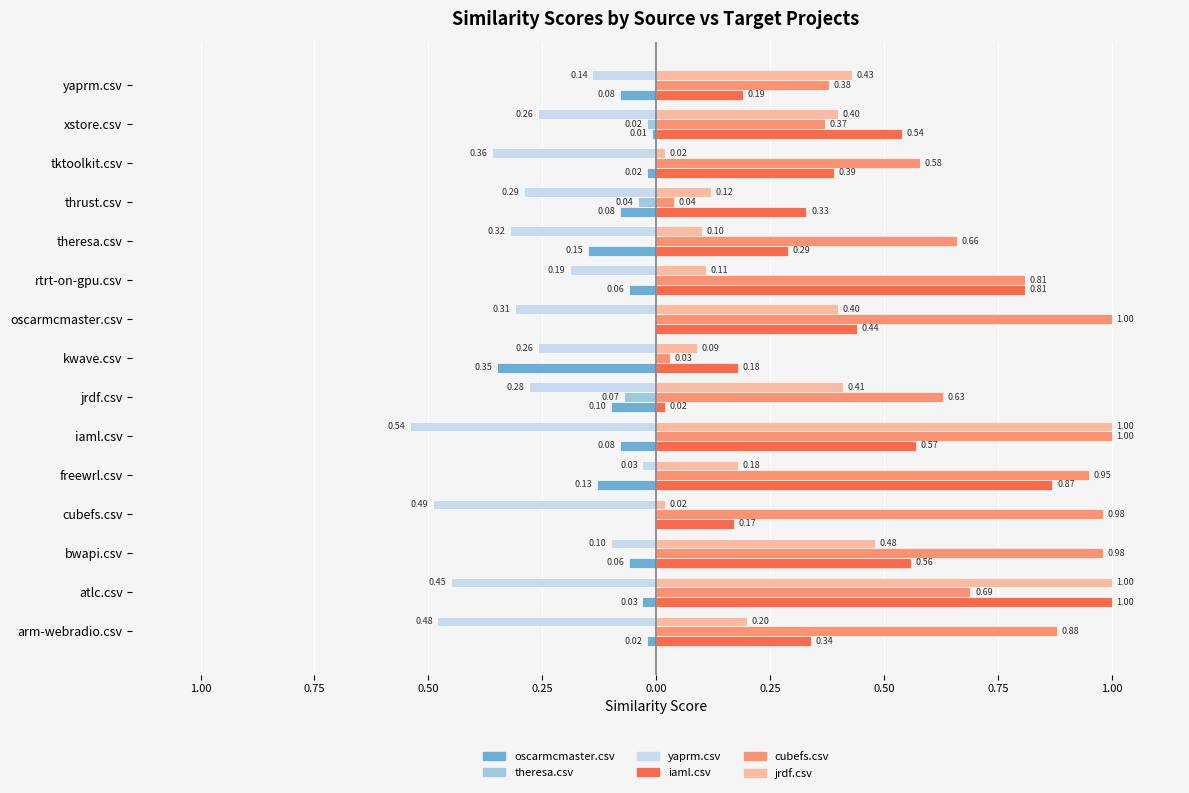

What is the value of the jrdf.csv bar at the 15th from the left?

0.4